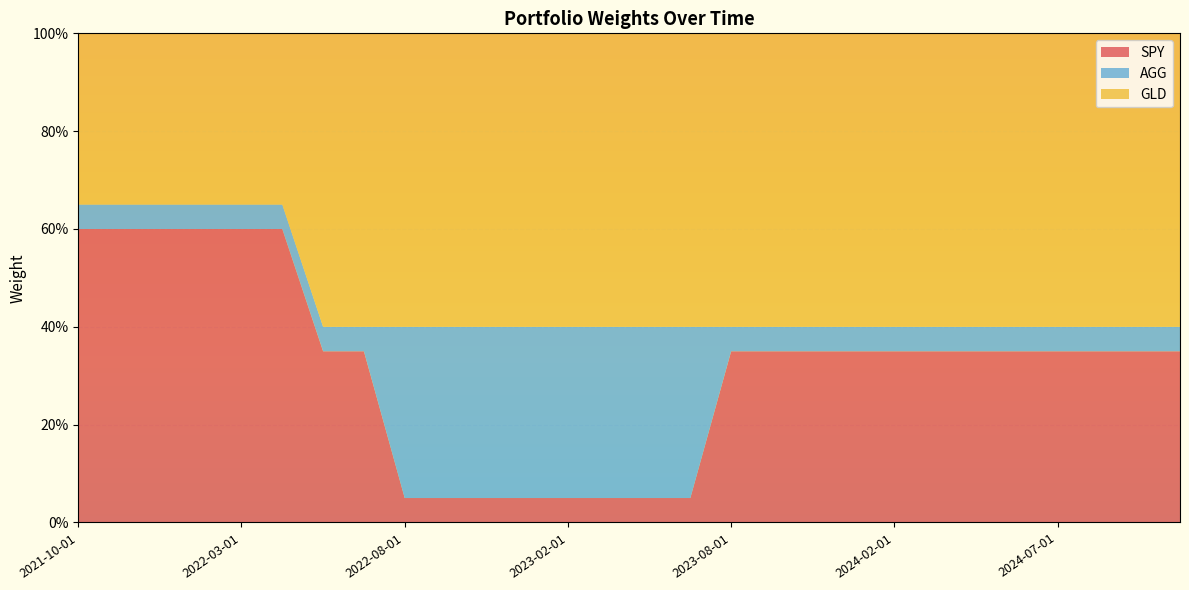

Reading left to right, extract all data points from this chart.

SPY: 0.6	0.6	0.6	0.6	0.6	0.6	0.3	0.3	0.1	0.1	0.1	0.1	0.1	0.1	0.1	0.1	0.3	0.3	0.4	0.3	0.3	0.3	0.4	0.3	0.3	0.3	0.3	0.3
AGG: 0.1	0.1	0.1	0.1	0.1	0.1	0.1	0.1	0.3	0.3	0.3	0.3	0.3	0.3	0.3	0.3	0.1	0.1	0.1	0.1	0.1	0.1	0.1	0.1	0.1	0.1	0.1	0.1
GLD: 0.4	0.4	0.4	0.4	0.4	0.4	0.6	0.6	0.6	0.6	0.6	0.6	0.6	0.6	0.6	0.6	0.6	0.6	0.6	0.6	0.6	0.6	0.6	0.6	0.6	0.6	0.6	0.6